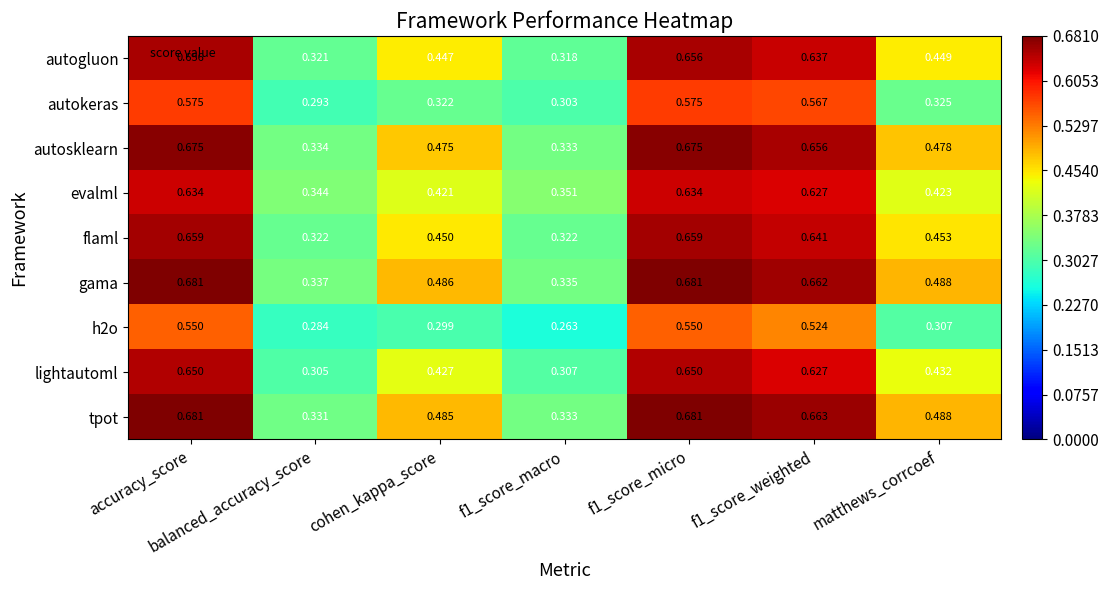

How many distinct data groups are displayed?

9